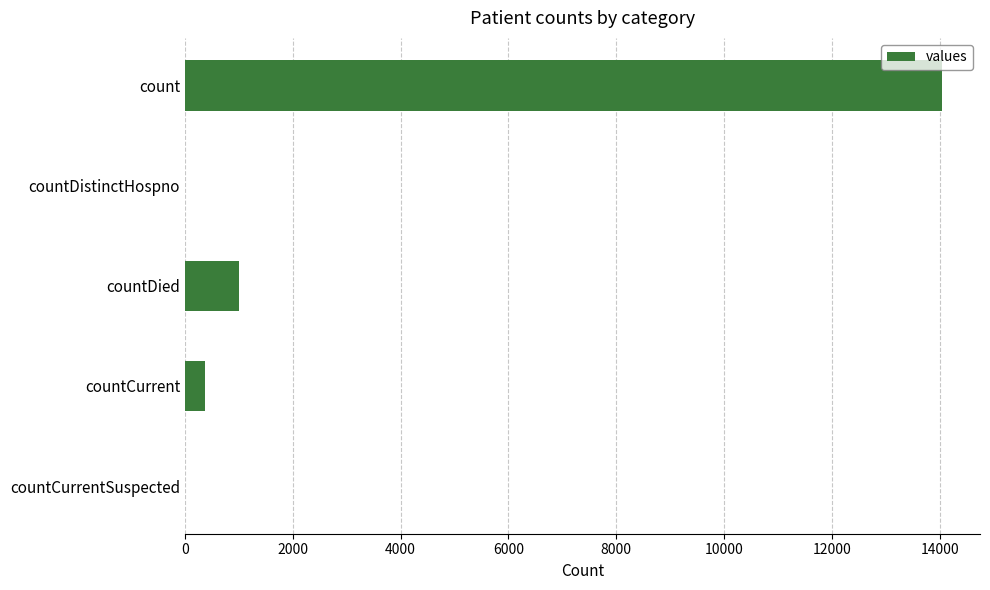

What is the change in value from count to countCurrentSuspected?

-14043